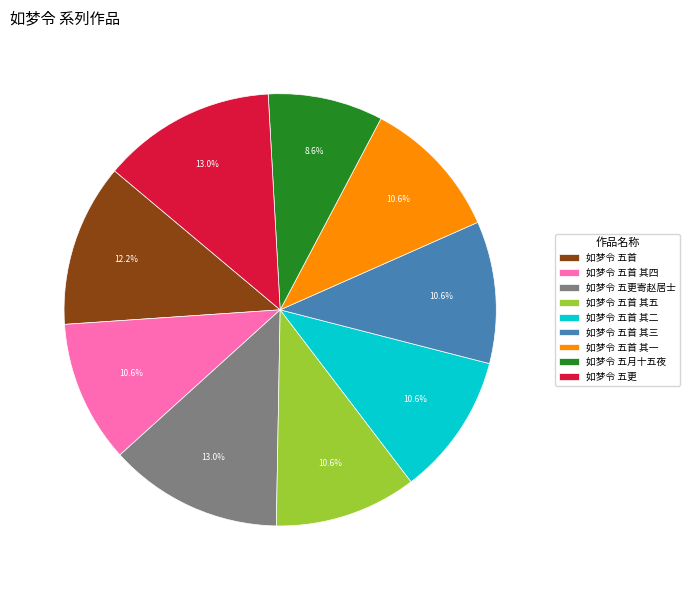

How many slices are in this pie chart?

9